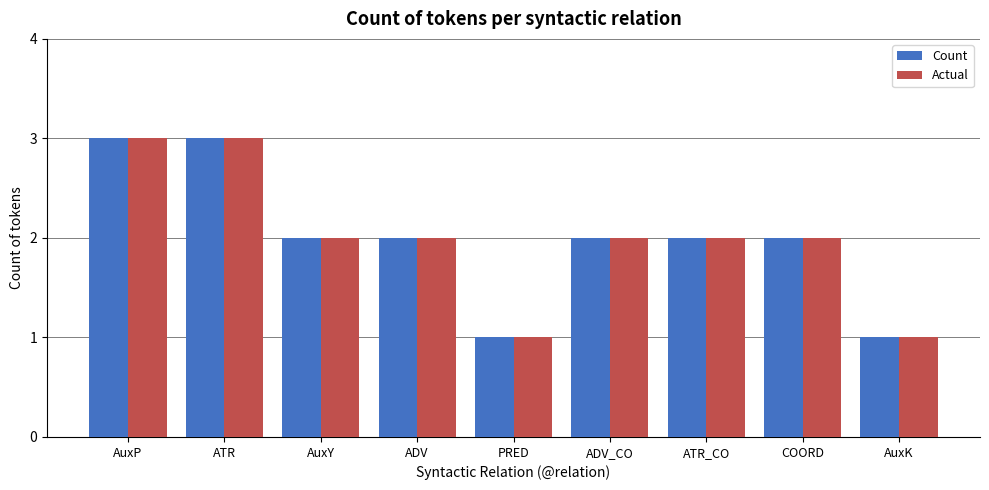

Reading left to right, list all the values displayed in this chart.

Count: 3	3	2	2	1	2	2	2	1
Actual: 3	3	2	2	1	2	2	2	1